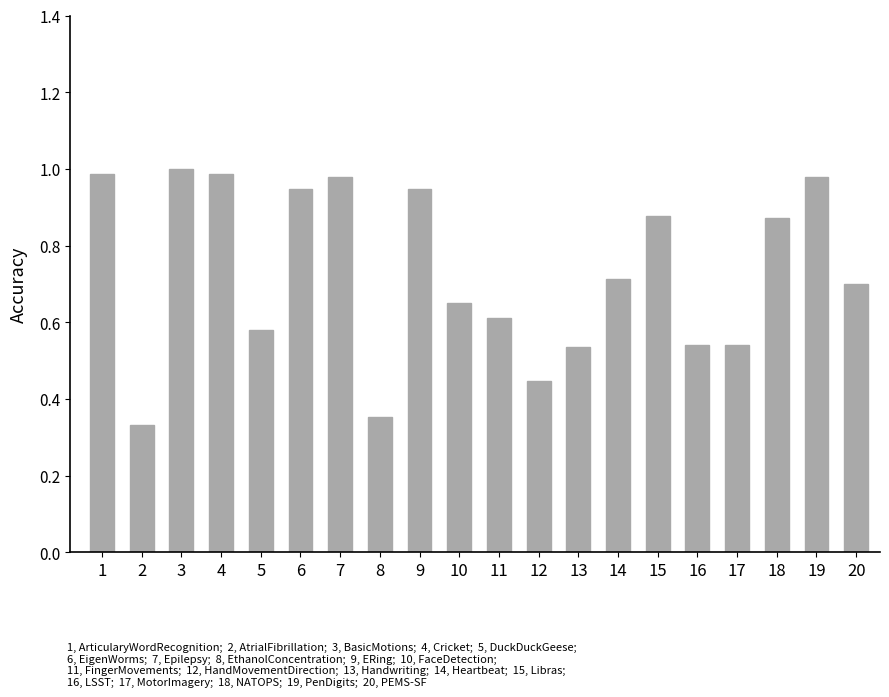

The value at 4 is 1.7. True or false?

False